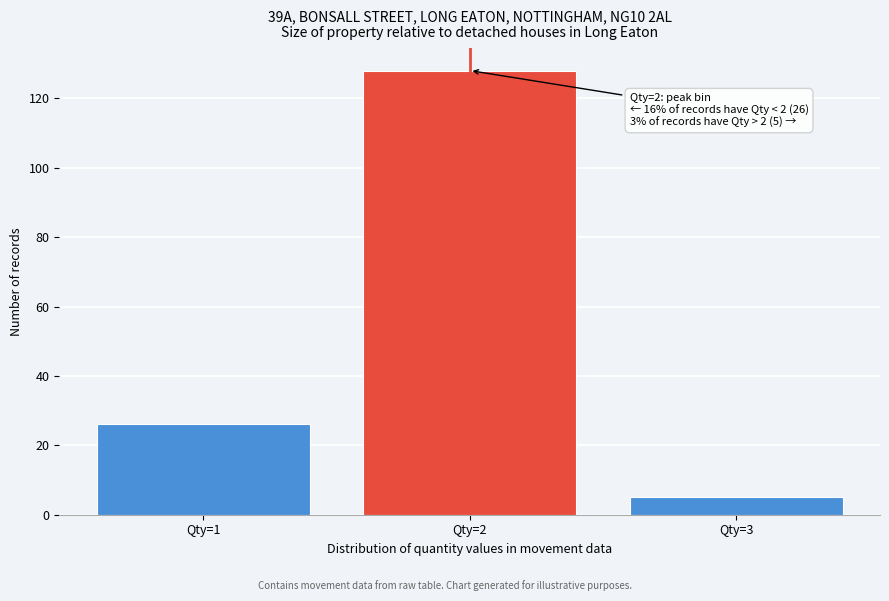

Reading left to right, list all the values displayed in this chart.

26	128	5